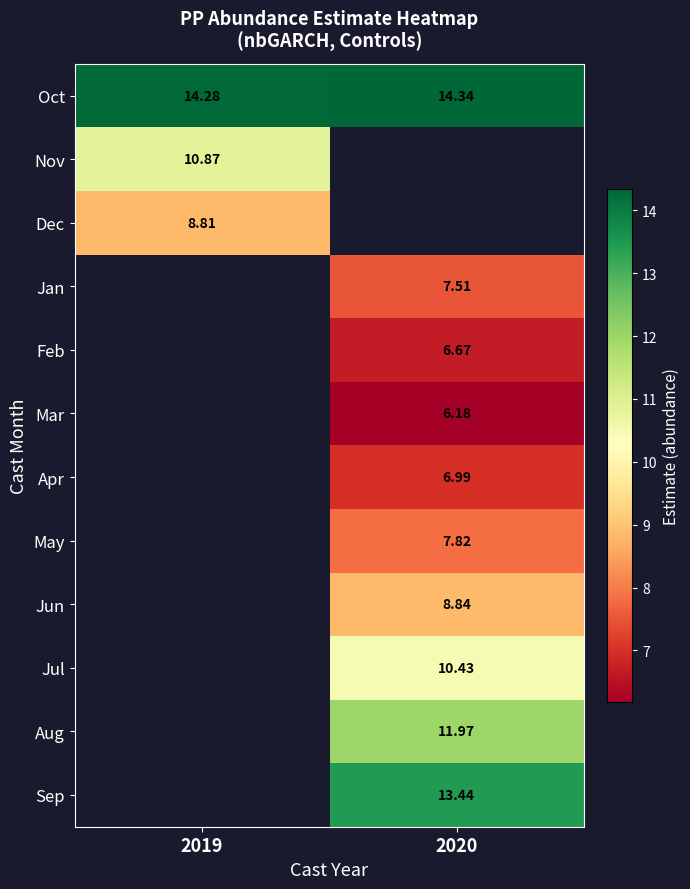

Which has a higher value, 2020 or 2019?

2020